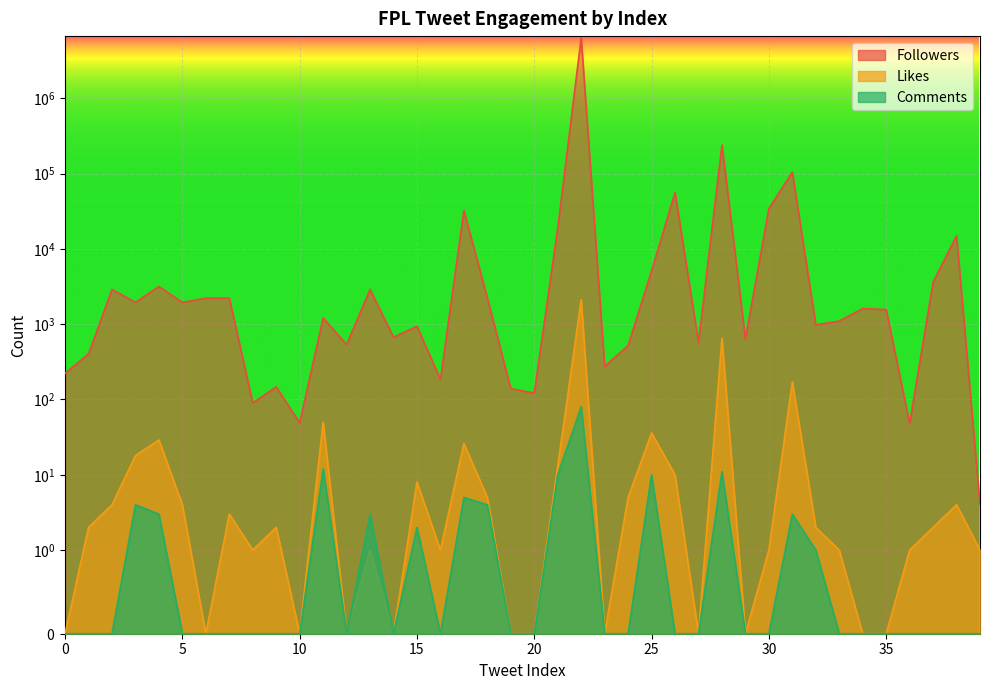

Is it true that Followers equals 658 at 32?

False